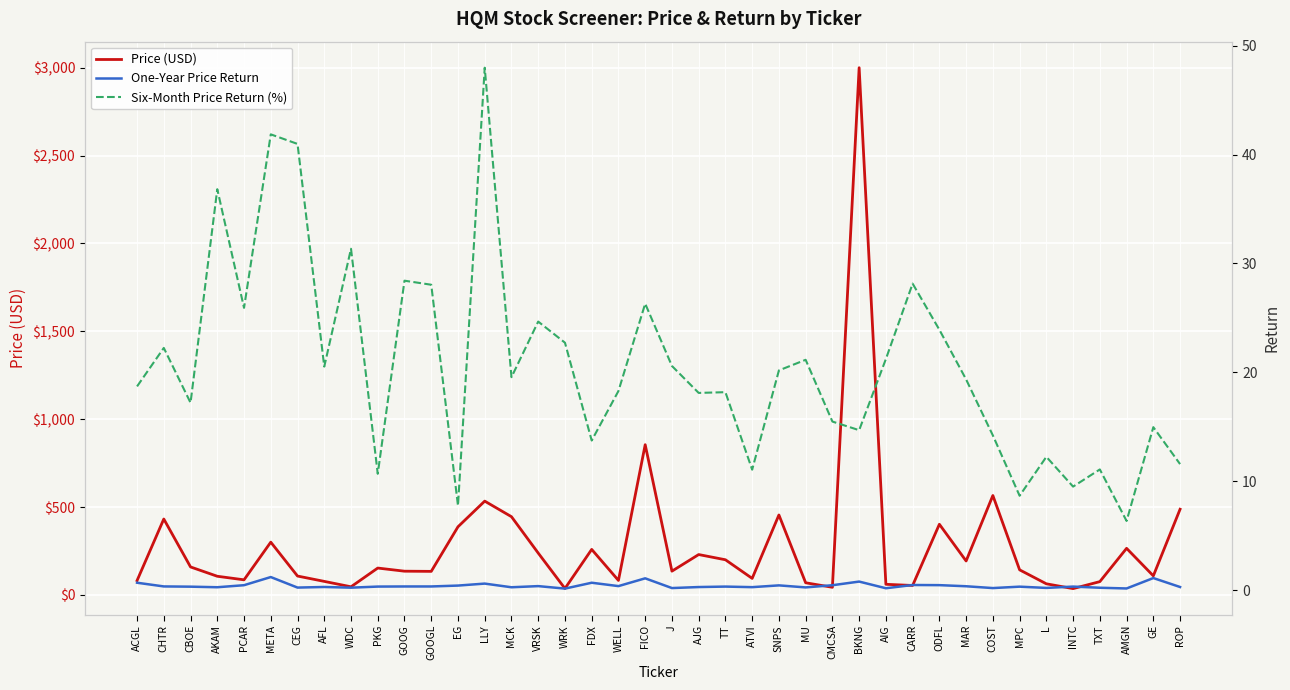

Read the One-Year Price Return value at CHTR.

0.3